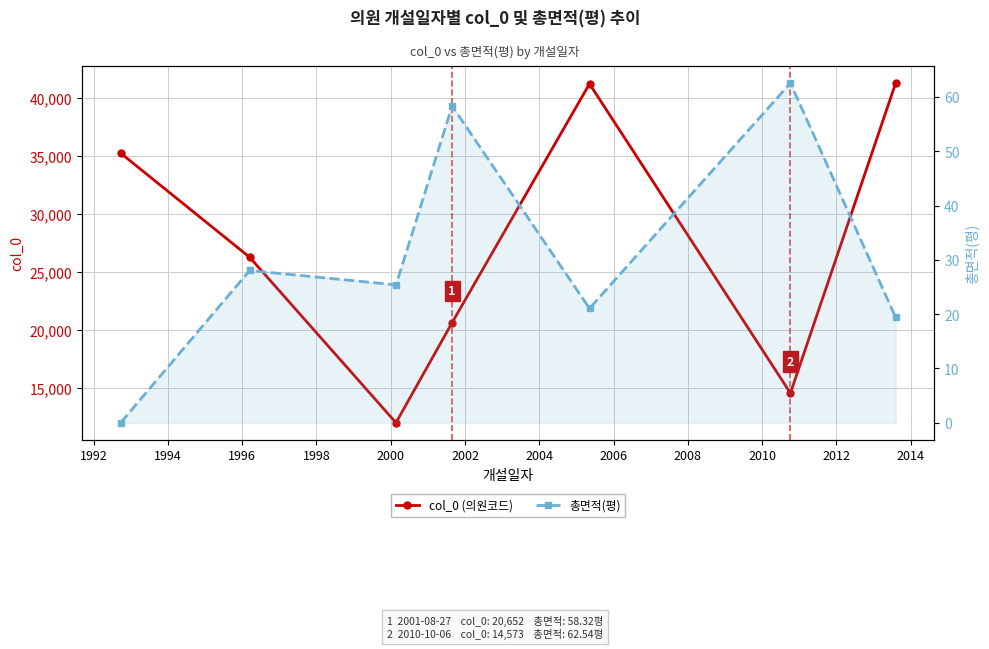

Rank the series at 1990 from highest to lowest value.

col_0 (의원코드), 총면적(평)